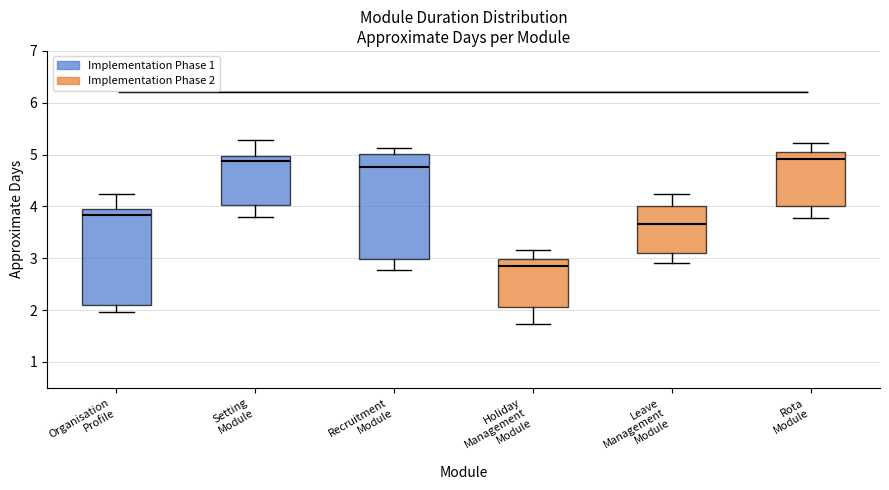

Reading left to right, read every box against the y-axis: the position of its median line, the range the box covers, and the ends of its whiskers. The values are not printed on the chart, so give them approximately, as read against the axis.

Organisation Profile: median 3.8, box 2.1 to 4.0, whiskers 2.0 to 4.2
Setting Module: median 4.9, box 4.0 to 5.0, whiskers 3.8 to 5.3
Recruitment Module: median 4.8, box 3.0 to 5.0, whiskers 2.8 to 5.1
Holiday Management Module: median 2.9, box 2.1 to 3.0, whiskers 1.7 to 3.2
Leave Management Module: median 3.7, box 3.1 to 4.0, whiskers 2.9 to 4.2
Rota Module: median 4.9, box 4.0 to 5.1, whiskers 3.8 to 5.2